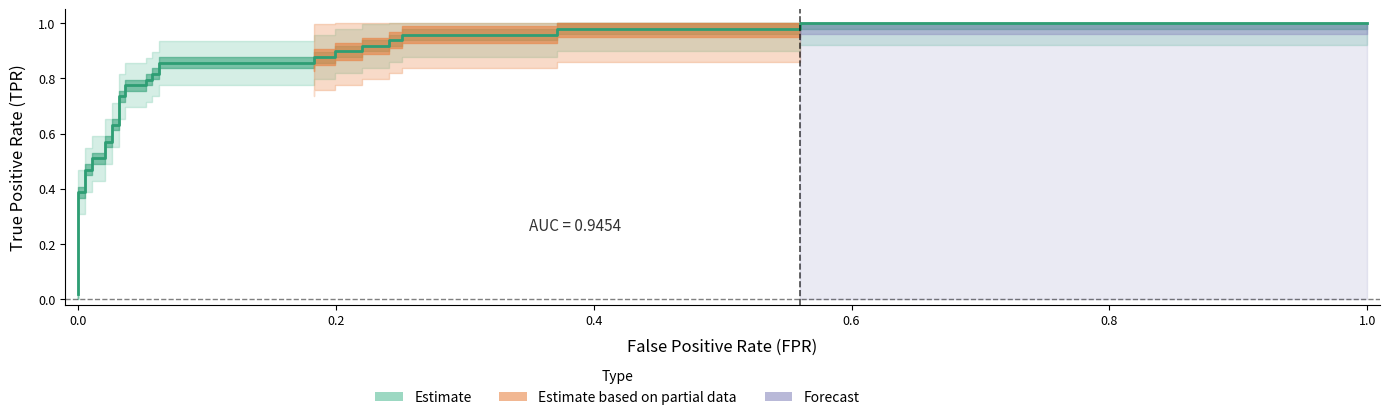

What is the difference between the maximum and minimum values?

1.0